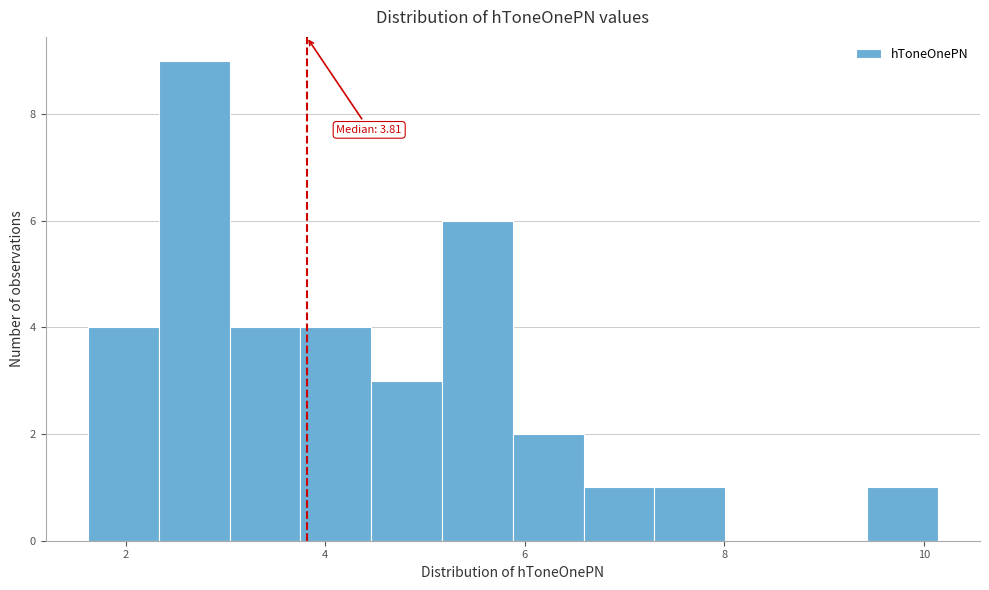

Around what value on the x-axis is the tallest bar? Give the approximate position of its centre, as read against the axis.

2.6